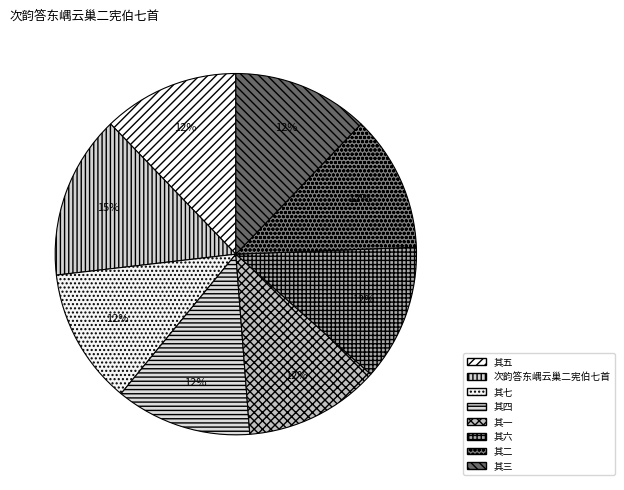

How many segments does this pie chart have?

8